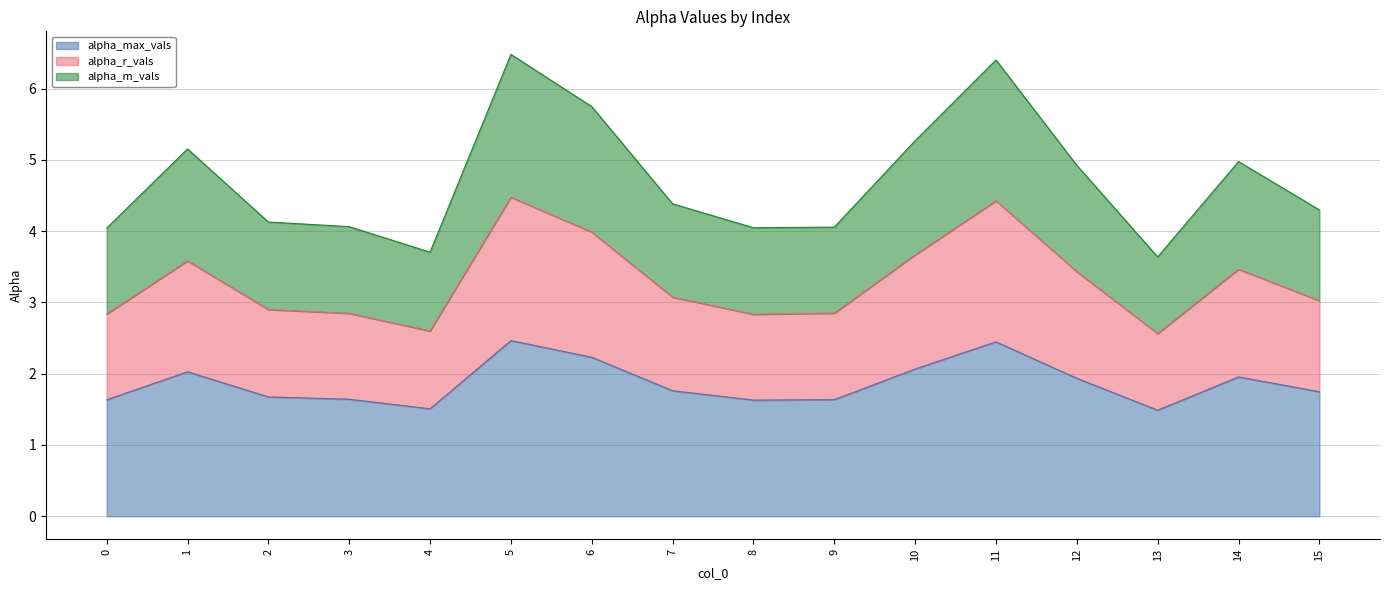

List the labels in order of alpha_r_vals value, smallest first.

13, 4, 0, 8, 9, 3, 2, 15, 7, 12, 14, 1, 10, 6, 11, 5